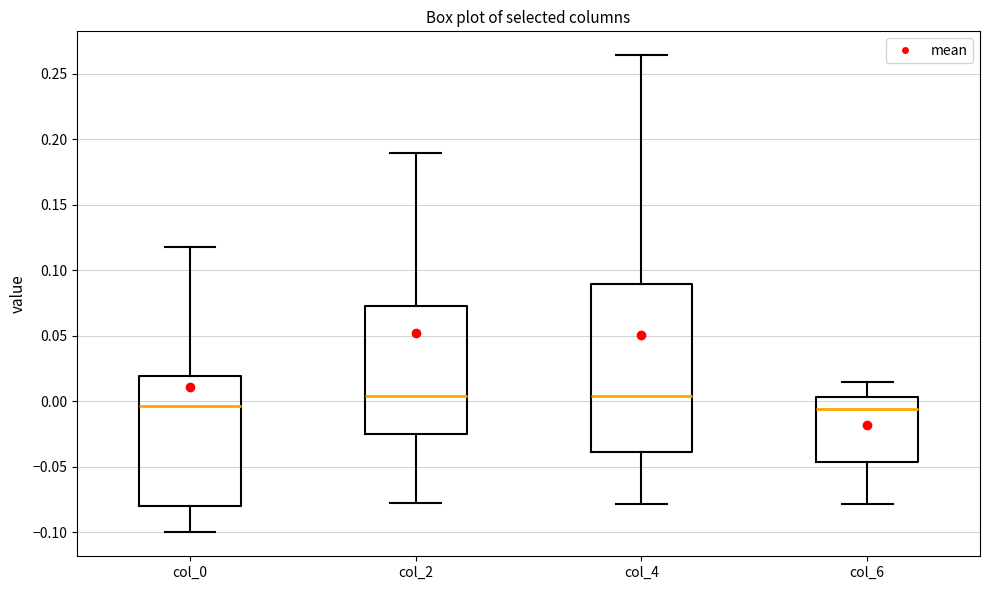

Reading left to right, transcribe this box plot: for each box, give where its median line is, the range the box spans, and where its two whiskers end, as read against the y-axis. The values are not printed on the chart, so give them approximately, as read against the axis.

col_0: median -0.005, box -0.080 to 0.020, whiskers -0.100 to 0.115
col_2: median 0.005, box -0.025 to 0.075, whiskers -0.080 to 0.190
col_4: median 0.005, box -0.040 to 0.090, whiskers -0.080 to 0.265
col_6: median -0.005, box -0.045 to 0.005, whiskers -0.080 to 0.015